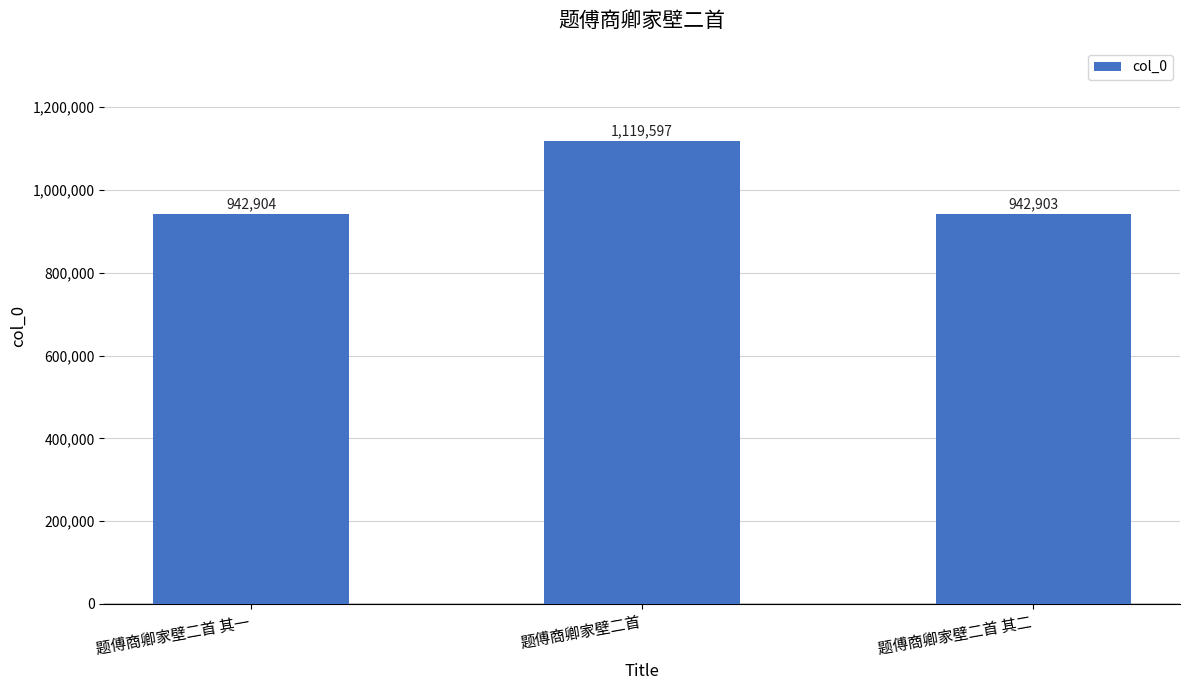

What is the change in value from 题傅商卿家壁二首 to 题傅商卿家壁二首 其二?

-176694